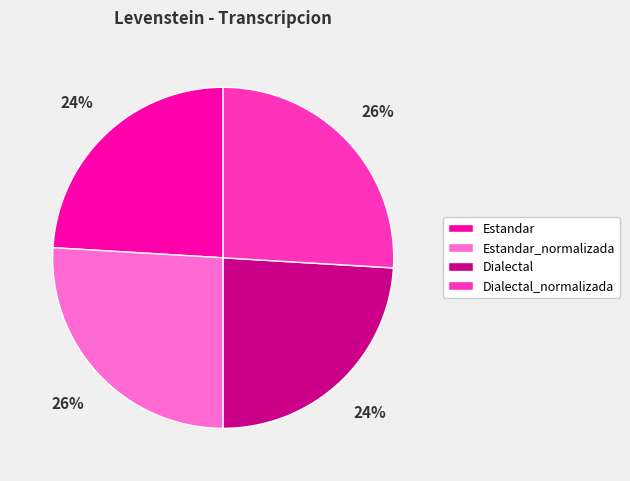

How many segments does this pie chart have?

4